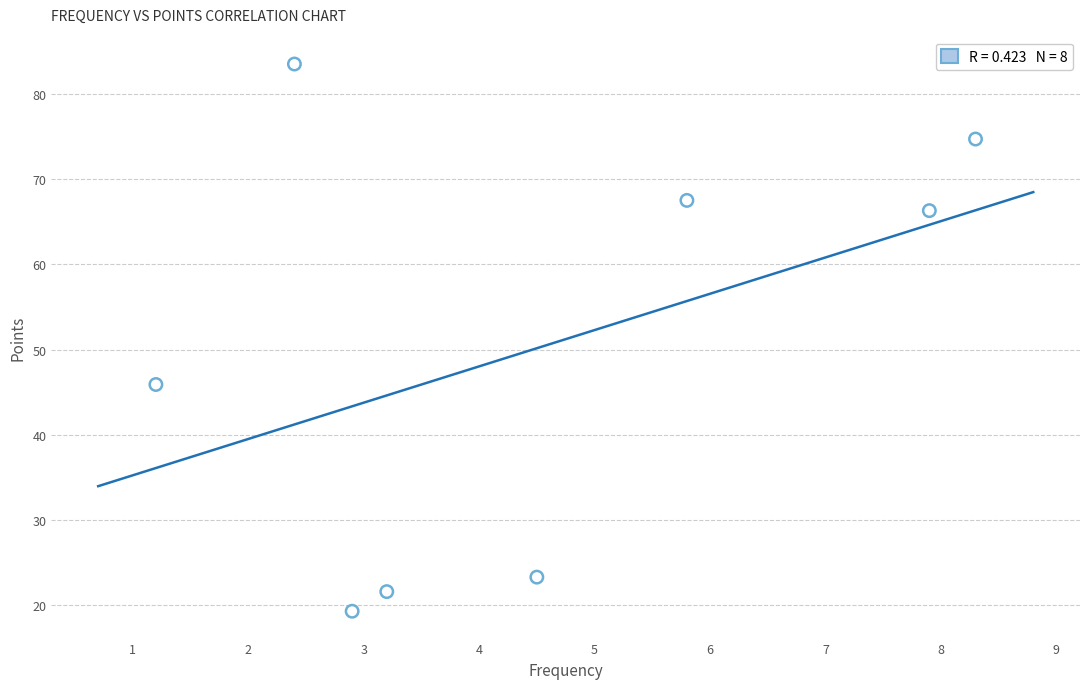

What is the average X value?

4.5